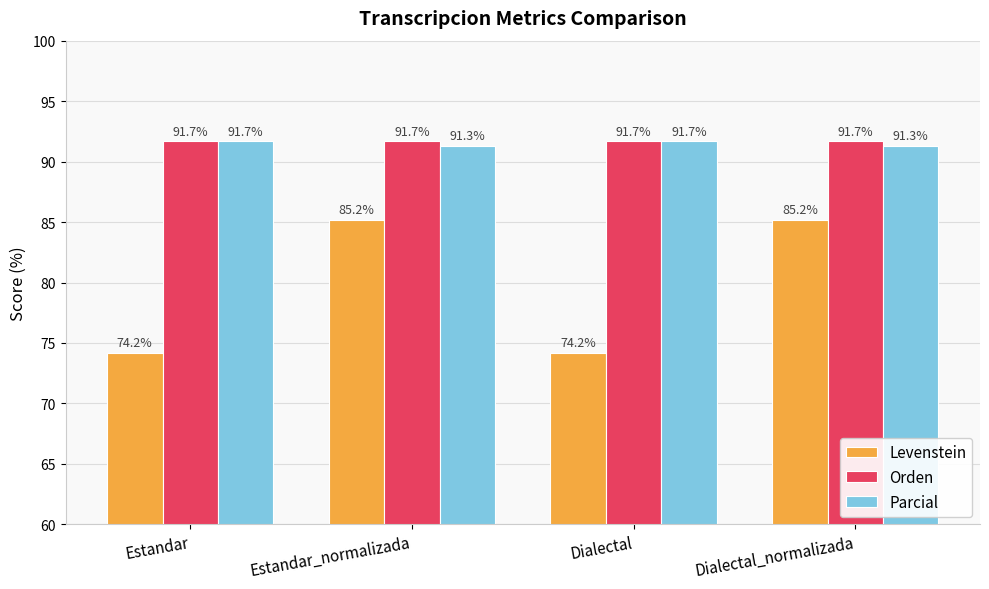

What is the value of the Levenstein bar at the 3rd from the left?

74.2